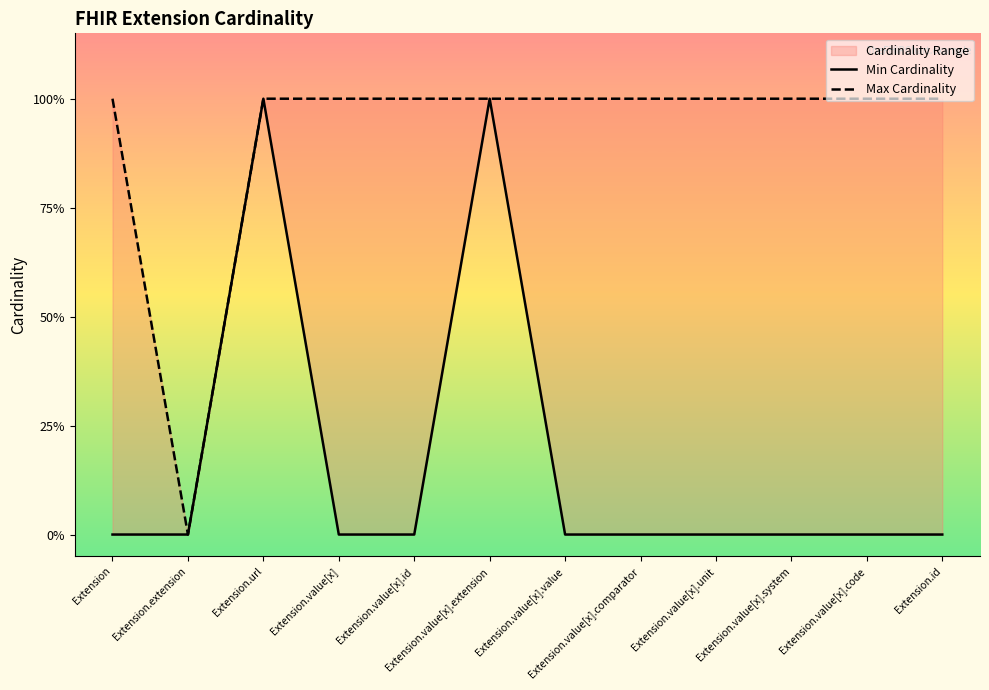

What is the label of the 1st point from the left?

Extension